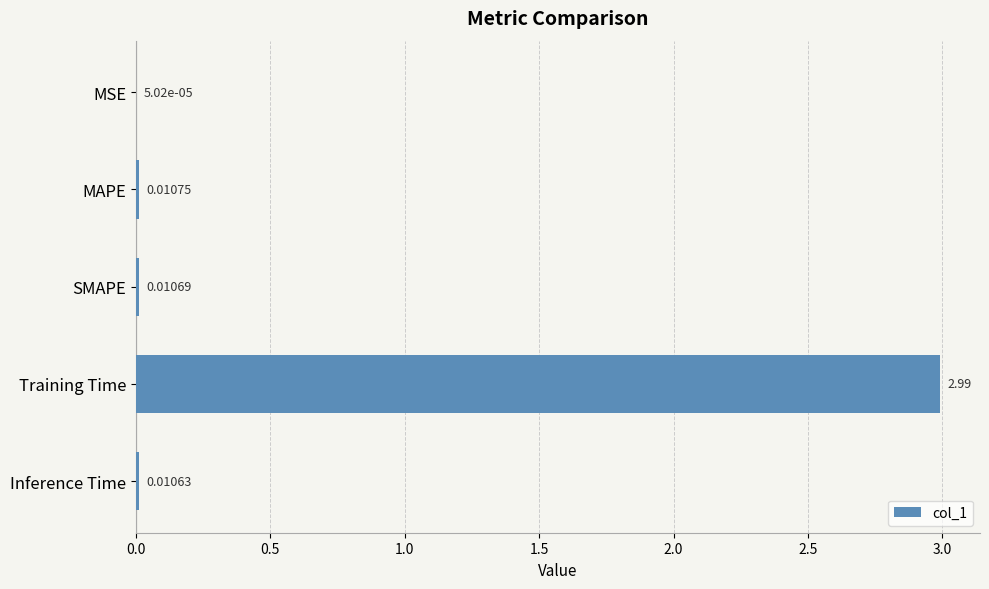

What is the sum of all values?

3.0